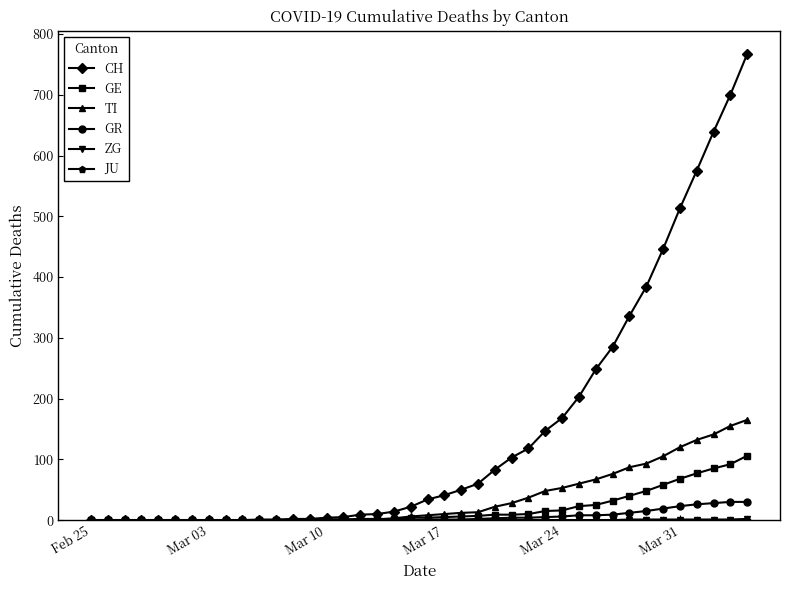

What is the difference between the maximum and minimum values in the TI series?

165